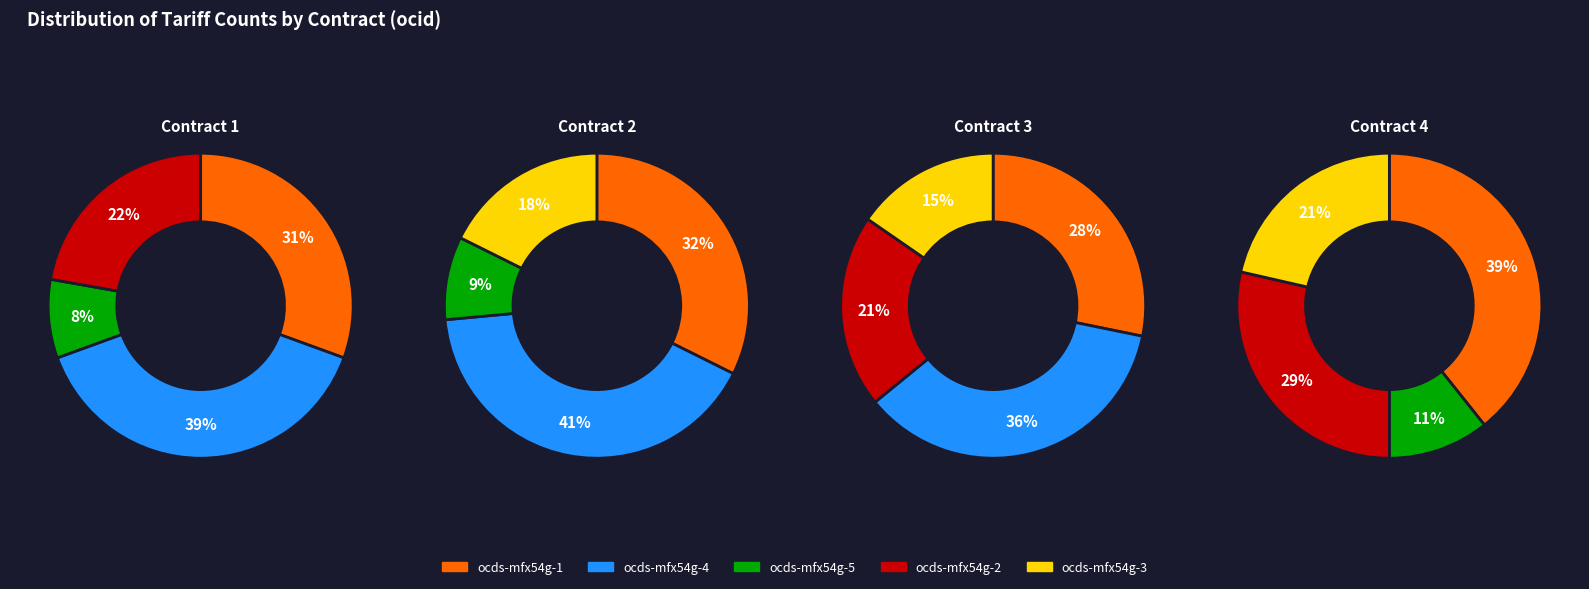

To the nearest percent, what is the difference between the ocds-mfx54g-1 and ocds-mfx54g-2 slice percentages?

7%